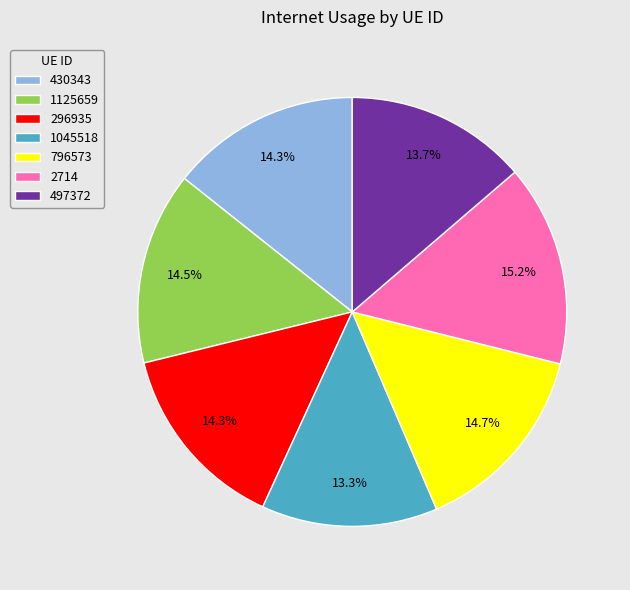

Count the number of slices in the pie.

7